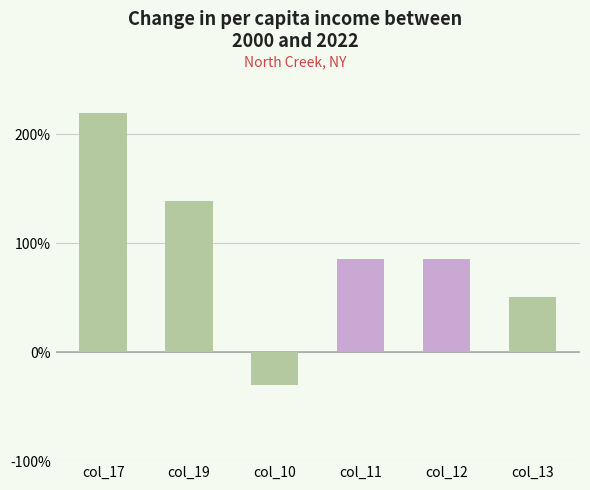

How many values exceed 85?

4